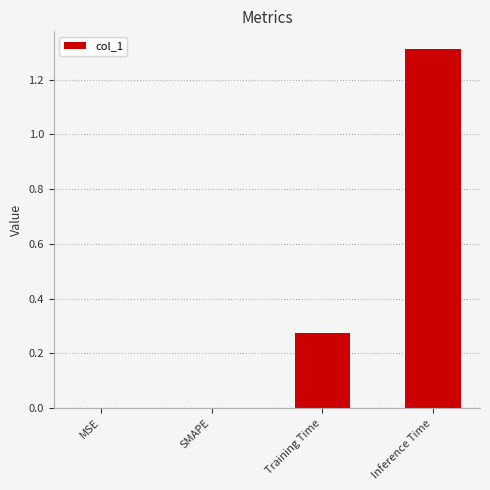

Is it true that the value at MSE is 0.9?

False